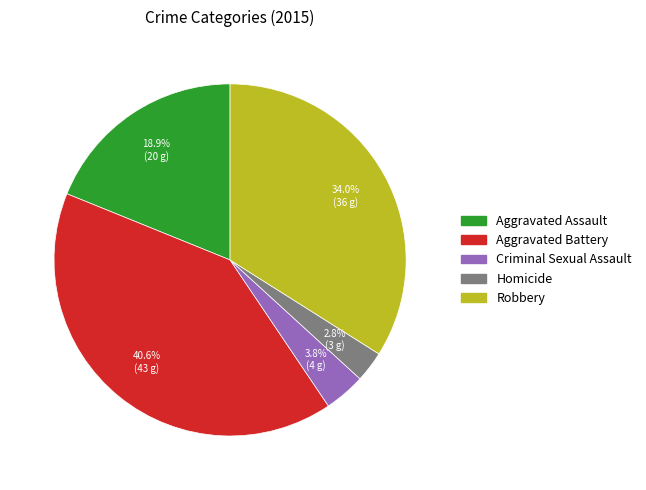

Combined, do Aggravated Assault and Robbery account for over 50%?

Yes